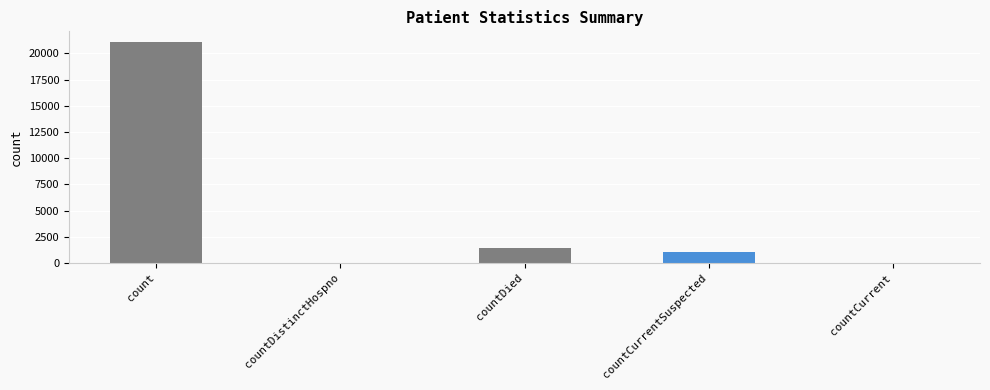

Between countDied and countDistinctHospno, which is larger?

countDied